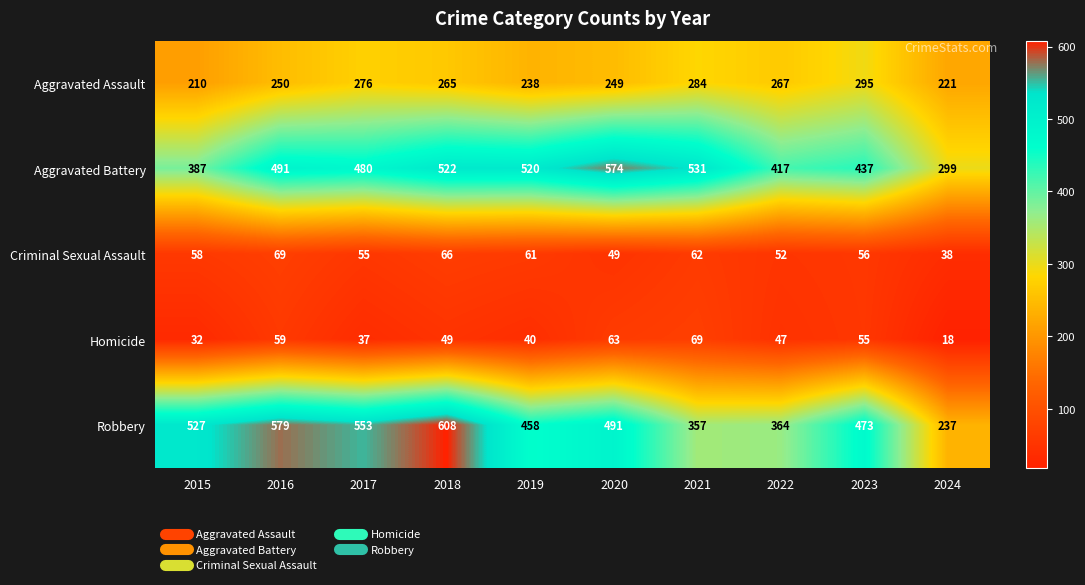

At which category does the chart reach its peak across all series?

2018